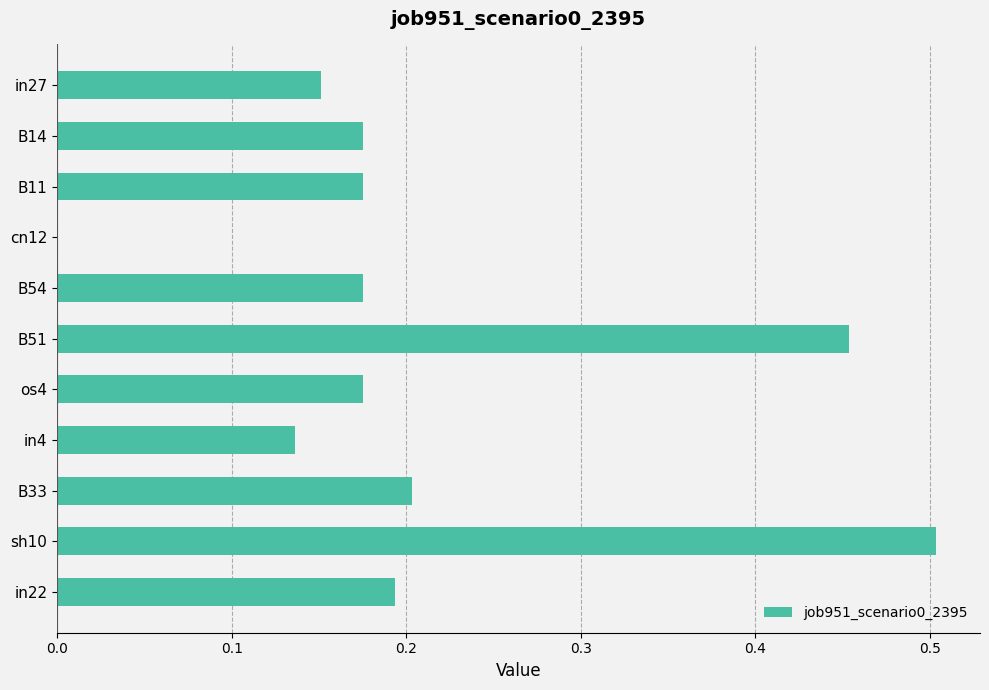

Which category has the highest value across all series?

sh10